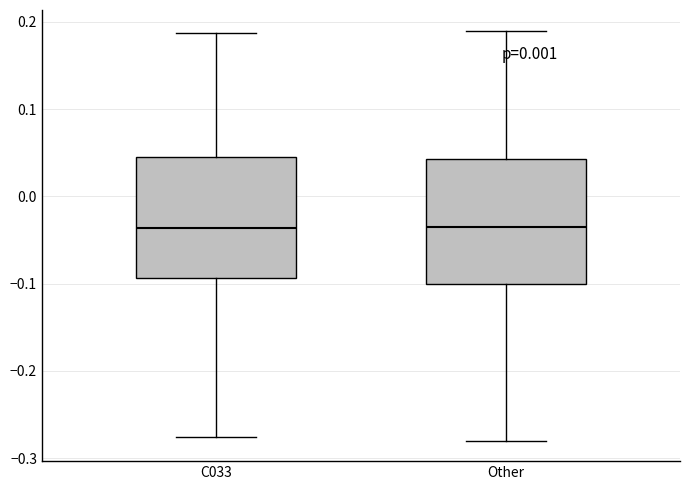

Reading left to right, transcribe this box plot: for each box, give where its median line is, the range the box spans, and where its two whiskers end, as read against the y-axis. The values are not printed on the chart, so give them approximately, as read against the axis.

C033: median -0.04, box -0.09 to 0.04, whiskers -0.28 to 0.19
Other: median -0.03, box -0.10 to 0.04, whiskers -0.28 to 0.19